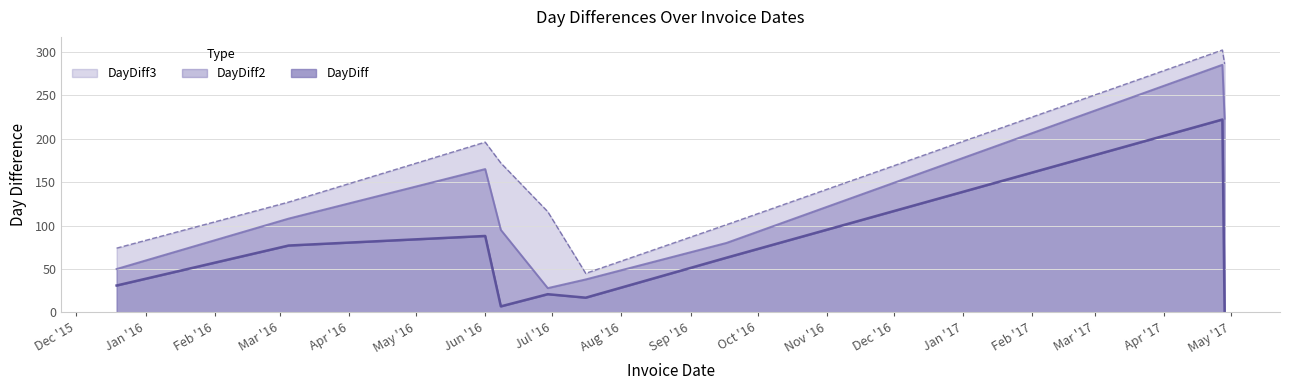

Rank the series at 2016-06-08 from highest to lowest value.

DayDiff3, DayDiff2, DayDiff